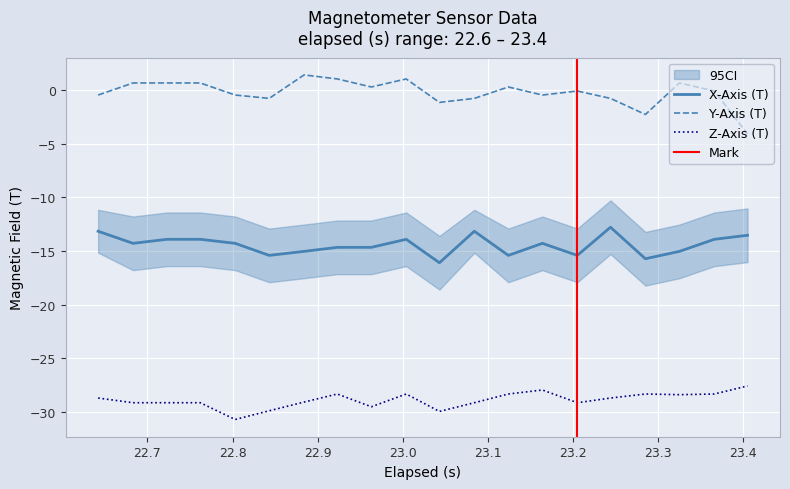

True or false: Y-Axis (T) and Z-Axis (T) cross at least once.

False